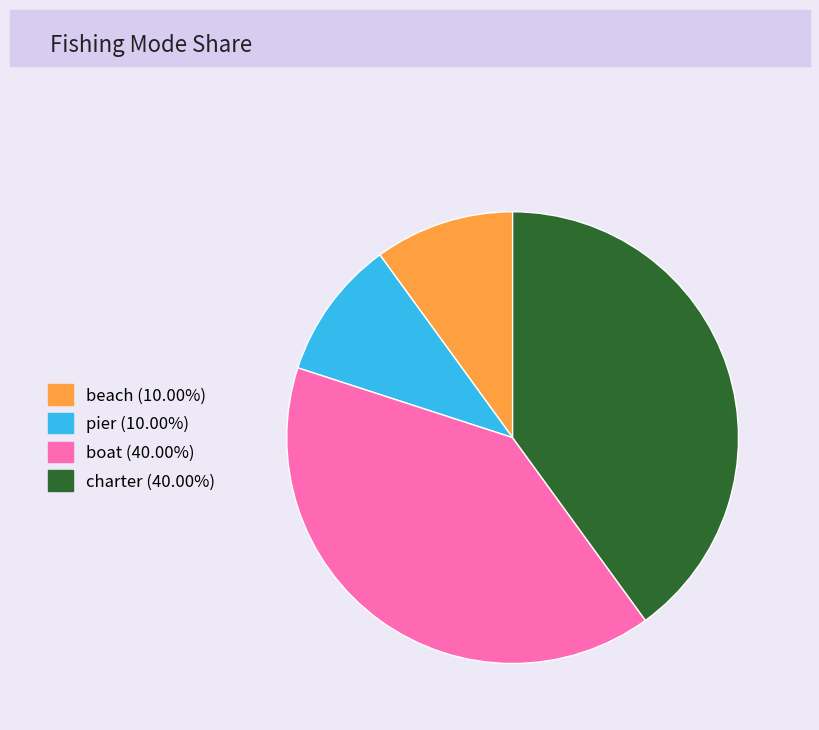

How many slices are in this pie chart?

4